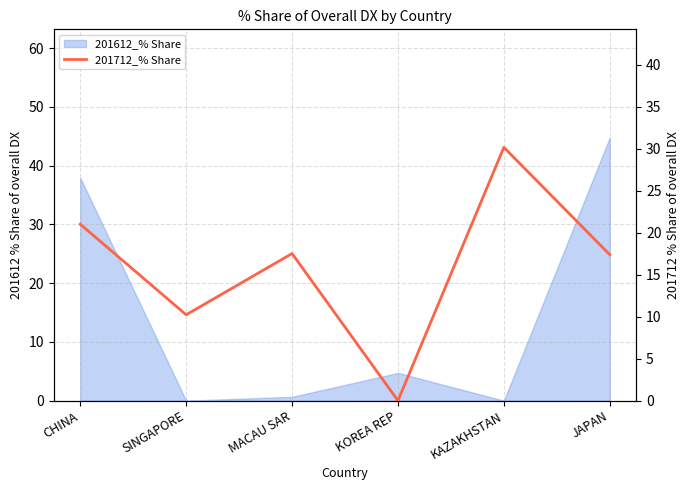

Approximately how many times larger is the value at SINGAPORE compared to MACAU SAR?

0.6